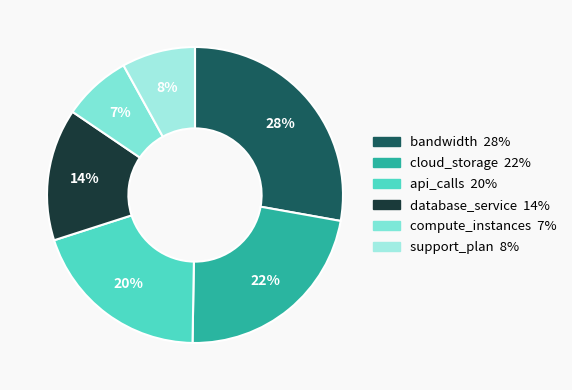

Count the number of slices in the pie.

6